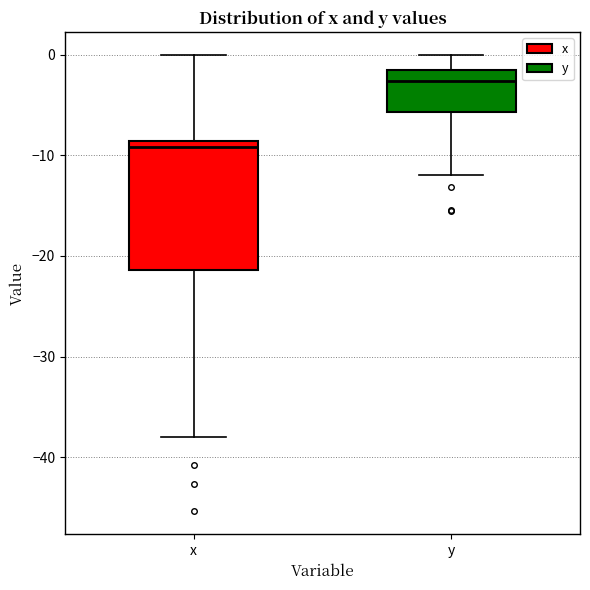

Where does the upper whisker of the box for x end on the y-axis? The values are not printed on the chart, so give them approximately, as read against the axis.

0